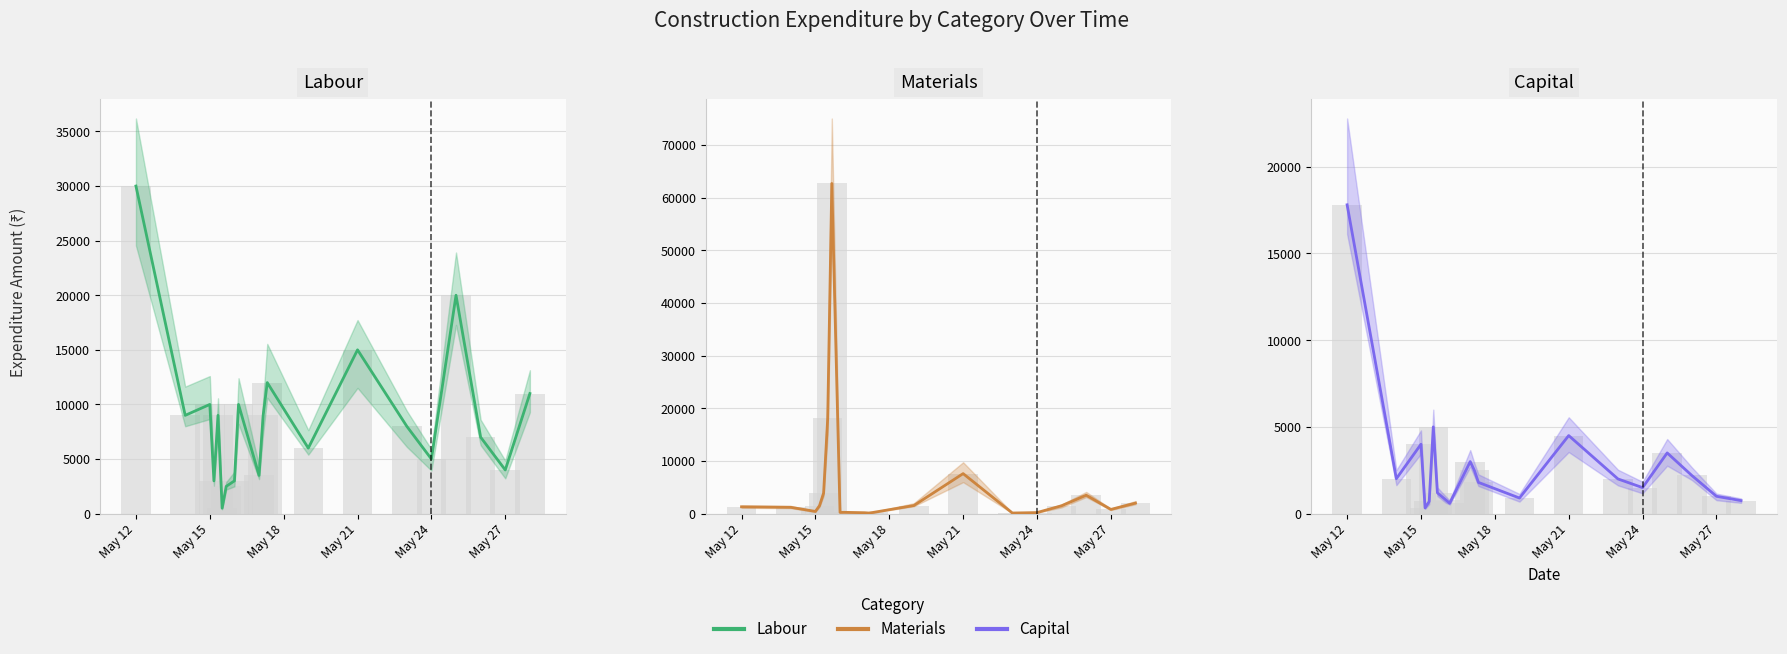

Reading left to right, extract all data points from this chart.

Labour: 30000	9000	10000	3000	9000	500	2500	3000	10000	3500	9000	12000	6000	15000	8000	5000	20000	7000	4000	11000
Materials: 1300	1200	420	1500	3900	18100	62690	240	250	175	120	220	1540	7600	120	200	1500	3500	800	2000
Capital: 17800	2015	4000	330	700	5000	1200	800	600	3000	2500	1800	900	4500	2000	1500	3500	2200	1000	750